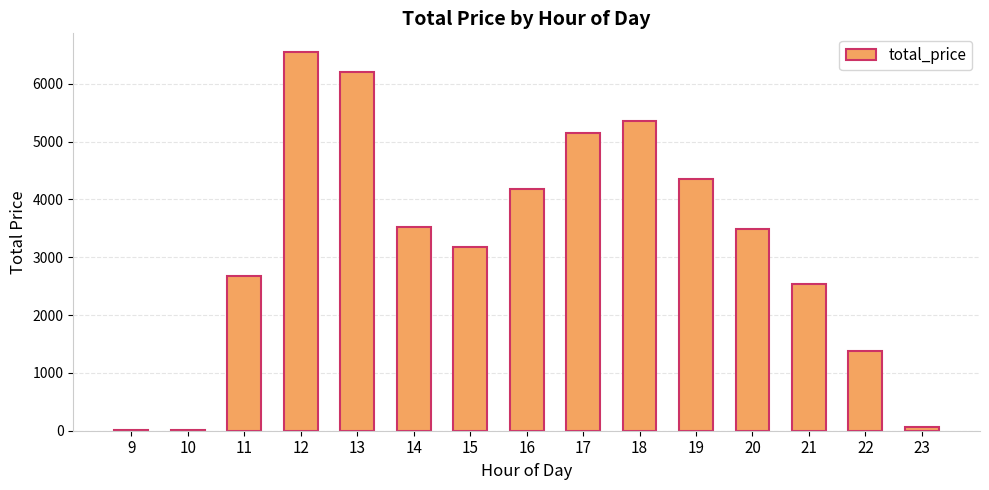

What is the greatest value displayed?

6543